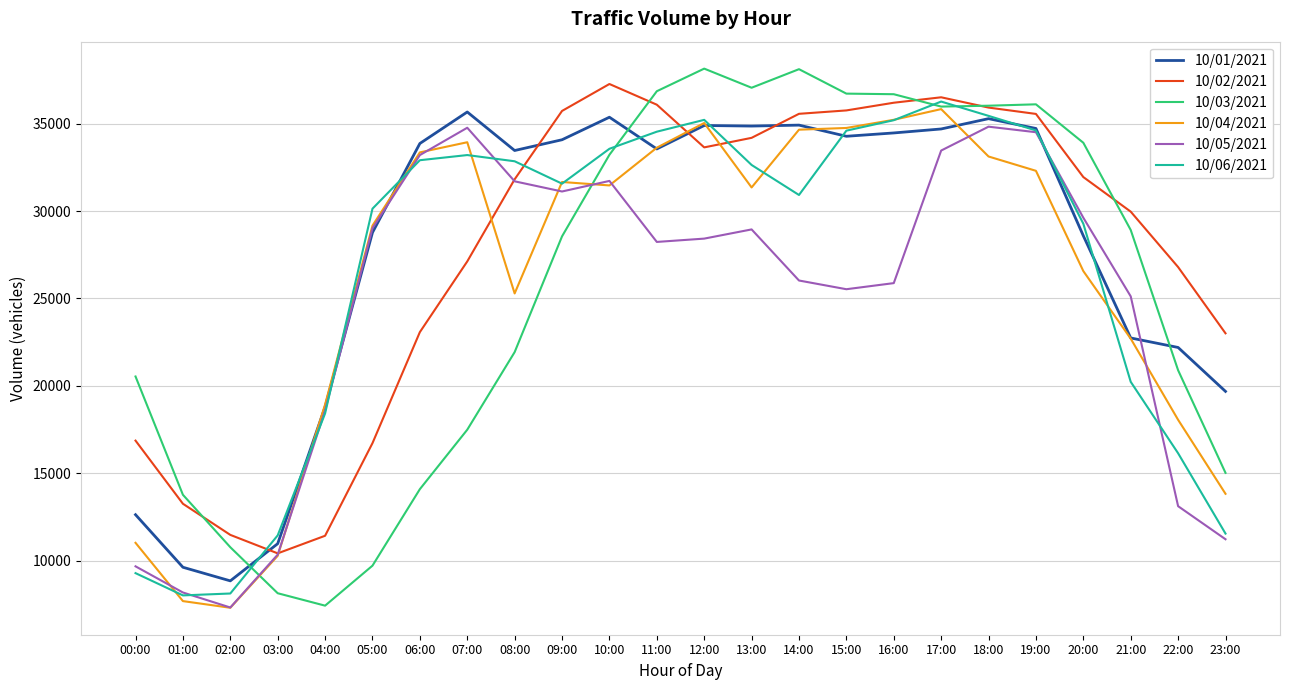

Count the number of data series in this chart.

6